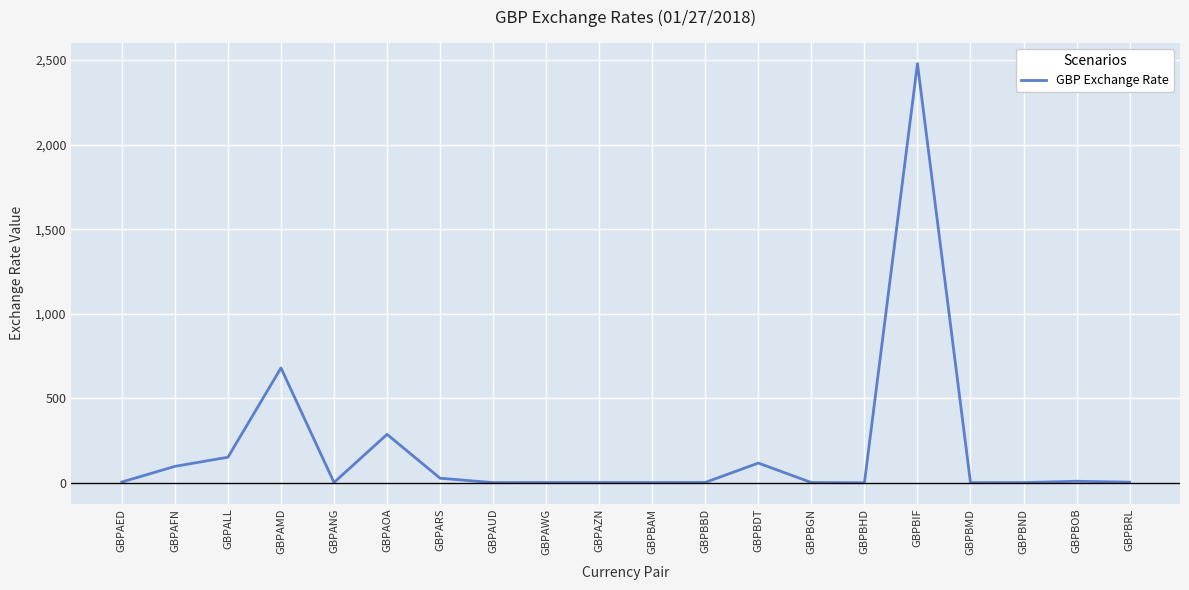

True or false: the data has more than 2 interior local peaks.

True